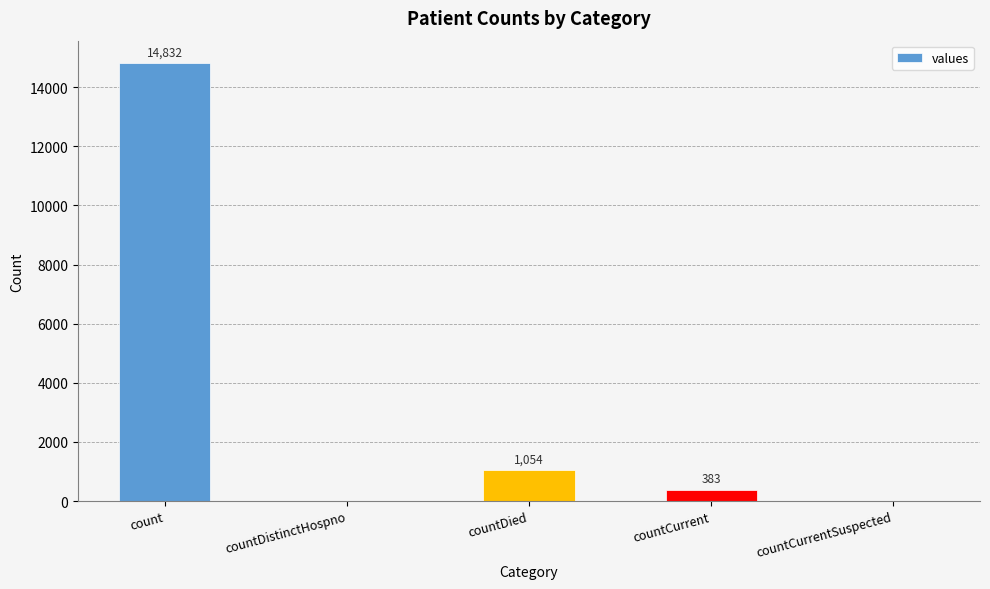

What is the sum of all values?

16269